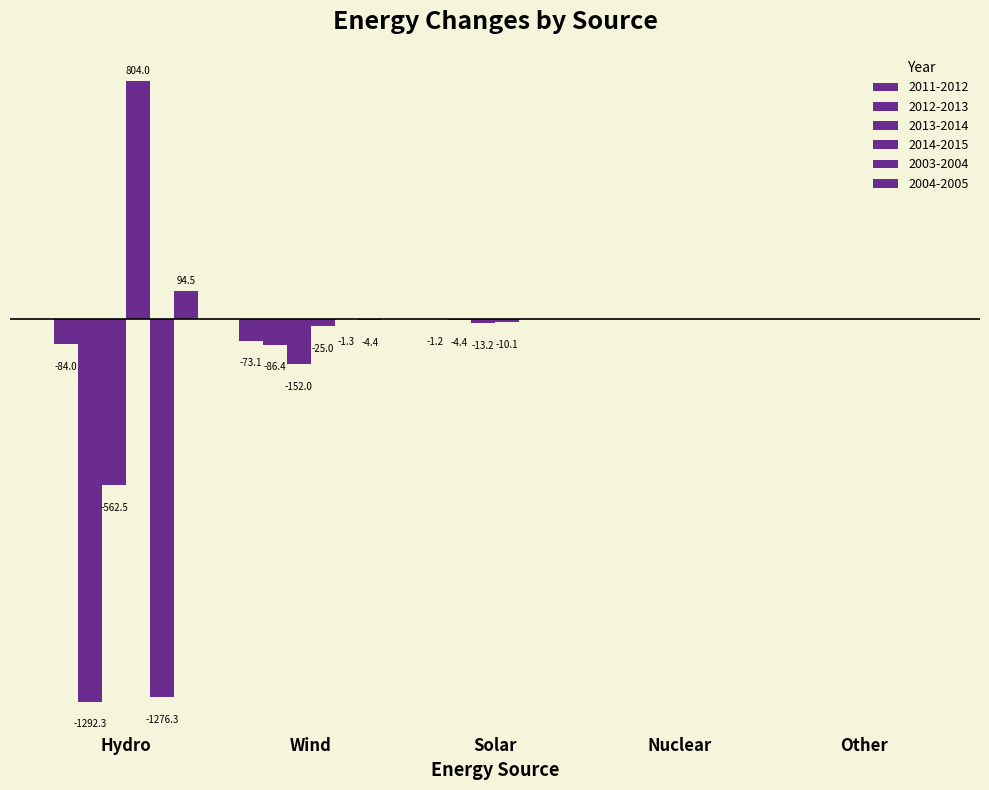

Which category has the lowest value in the 2011-2012 series?

Hydro